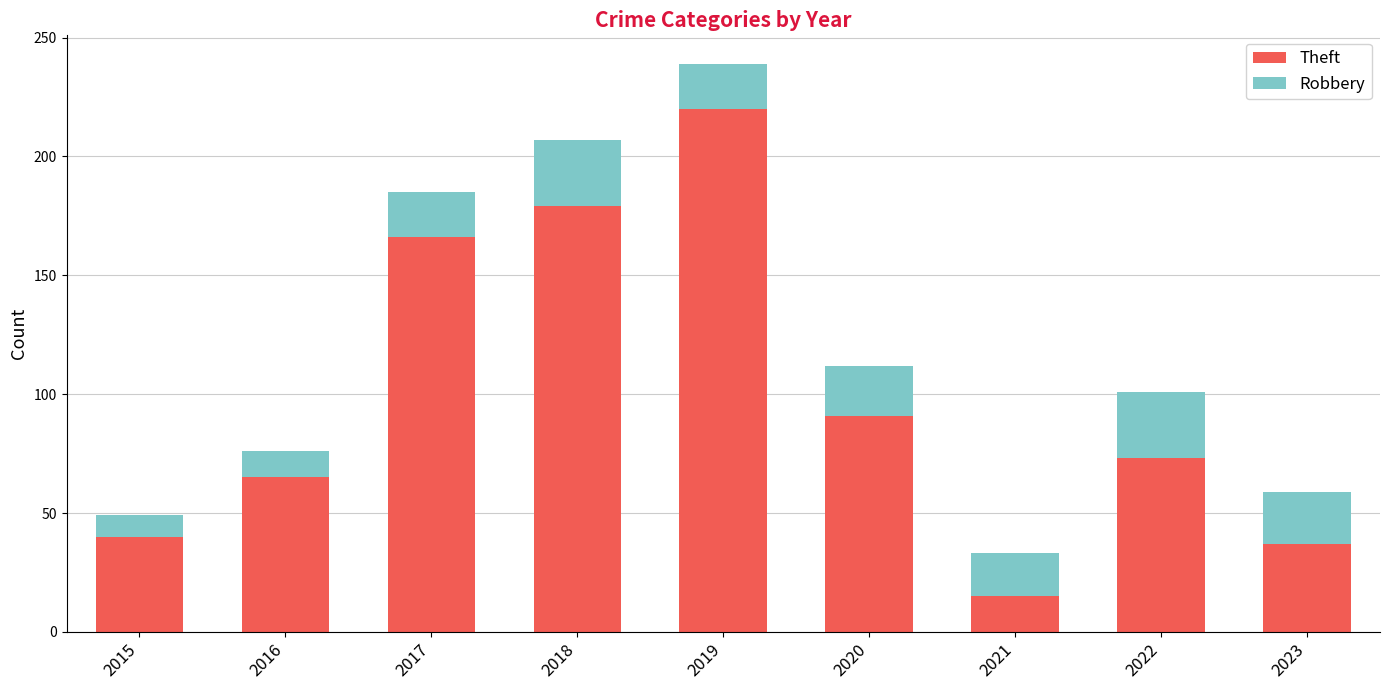

Reading left to right, transcribe the values for Theft.

2015=40	2016=65	2017=166	2018=179	2019=220	2020=91	2021=15	2022=73	2023=37